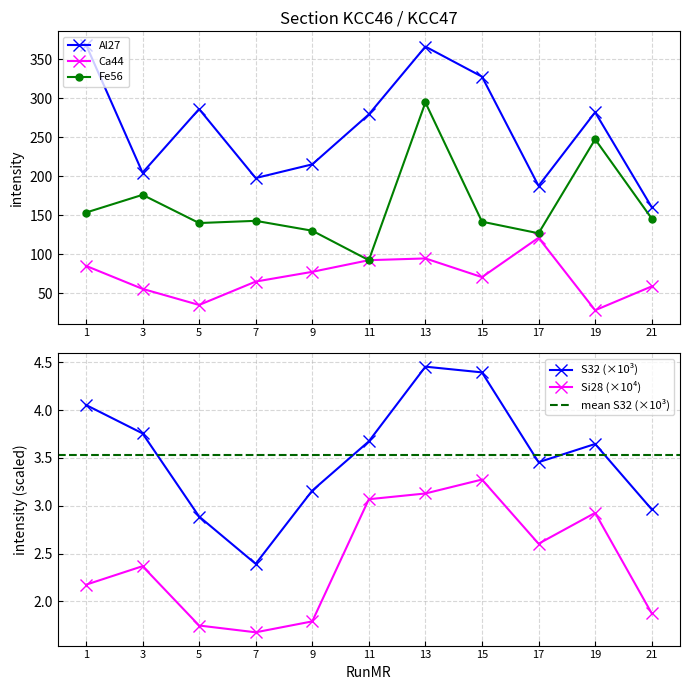

Which has a higher value, 11 or 17?

11